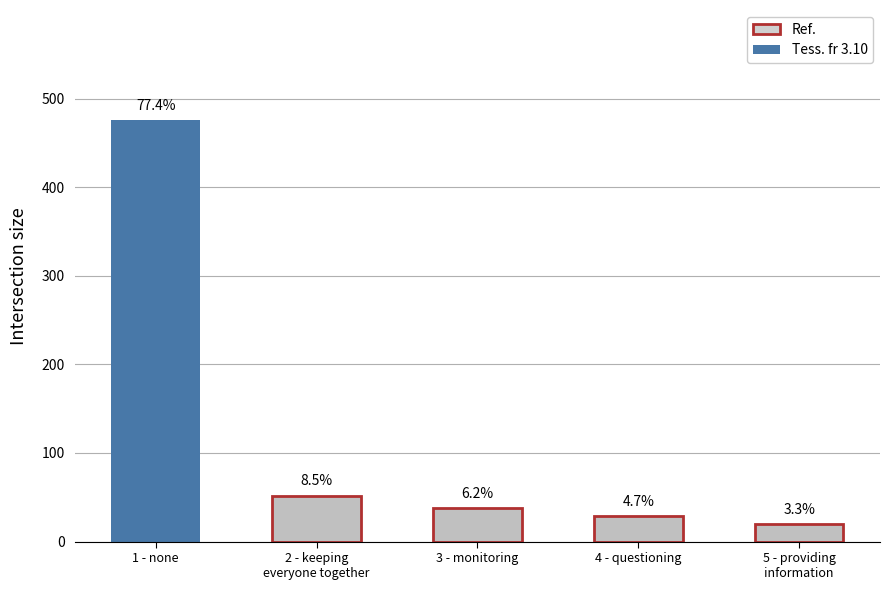

List the labels in order of value, largest first.

1 - none, 2 - keeping
everyone together, 3 - monitoring, 4 - questioning, 5 - providing
information